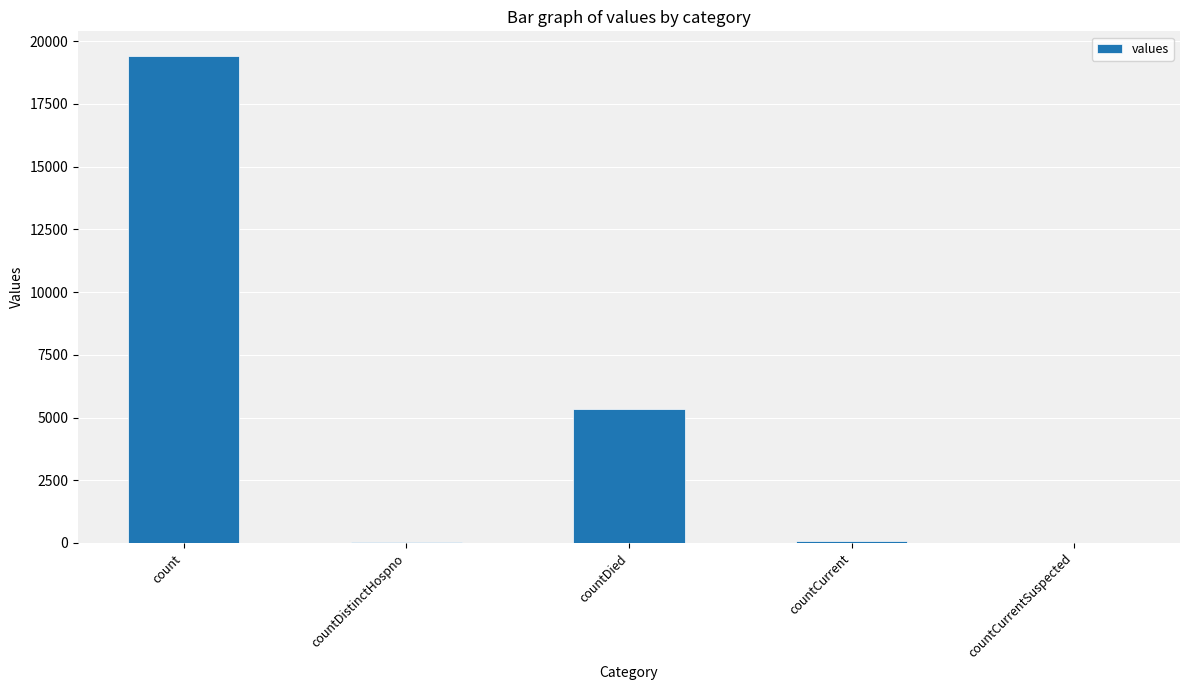

True or false: the data shows 5299 at count.

False